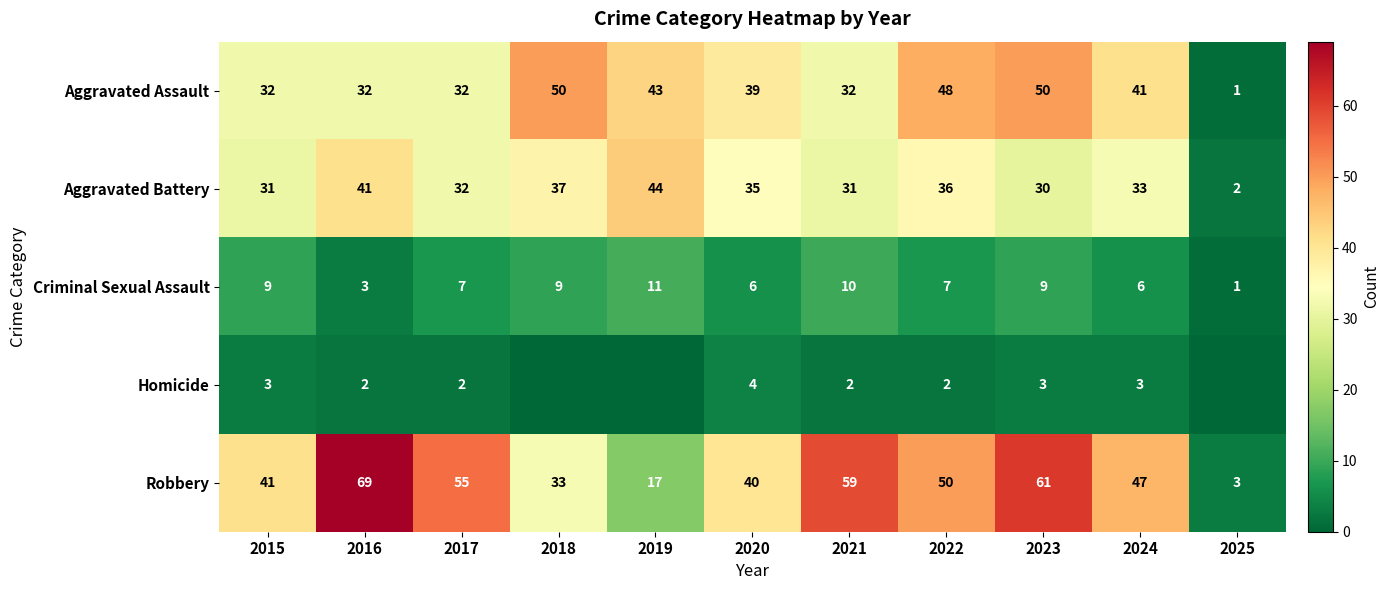

Is the value of Aggravated Battery at 2020 greater than the value of Aggravated Assault at 2020?

No